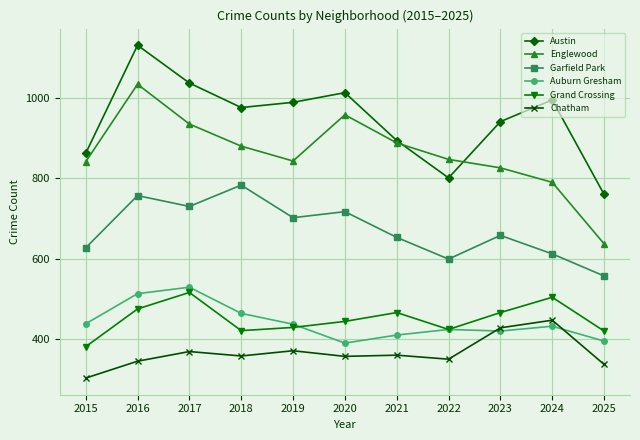

What is the average value of the Englewood series?

862